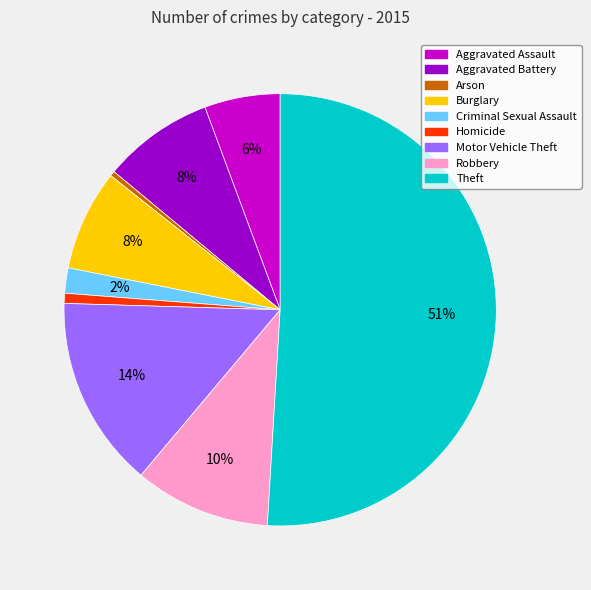

Which slice is the largest?

Theft